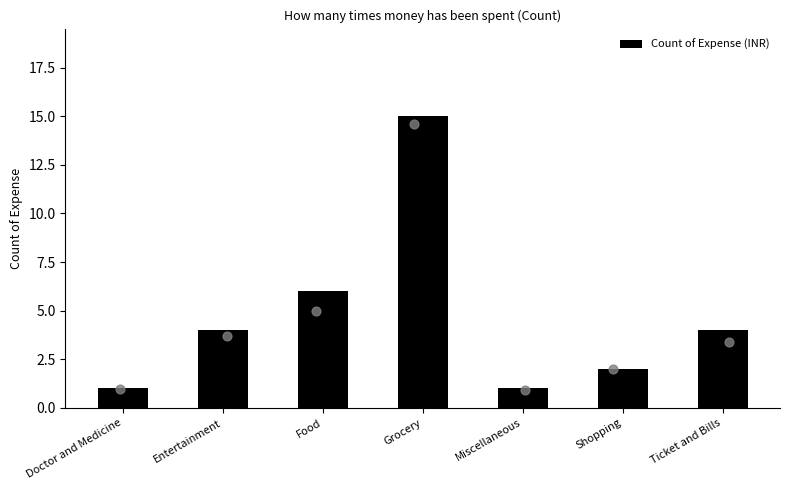

Approximately how many times larger is the value at Grocery compared to Miscellaneous?

15.0